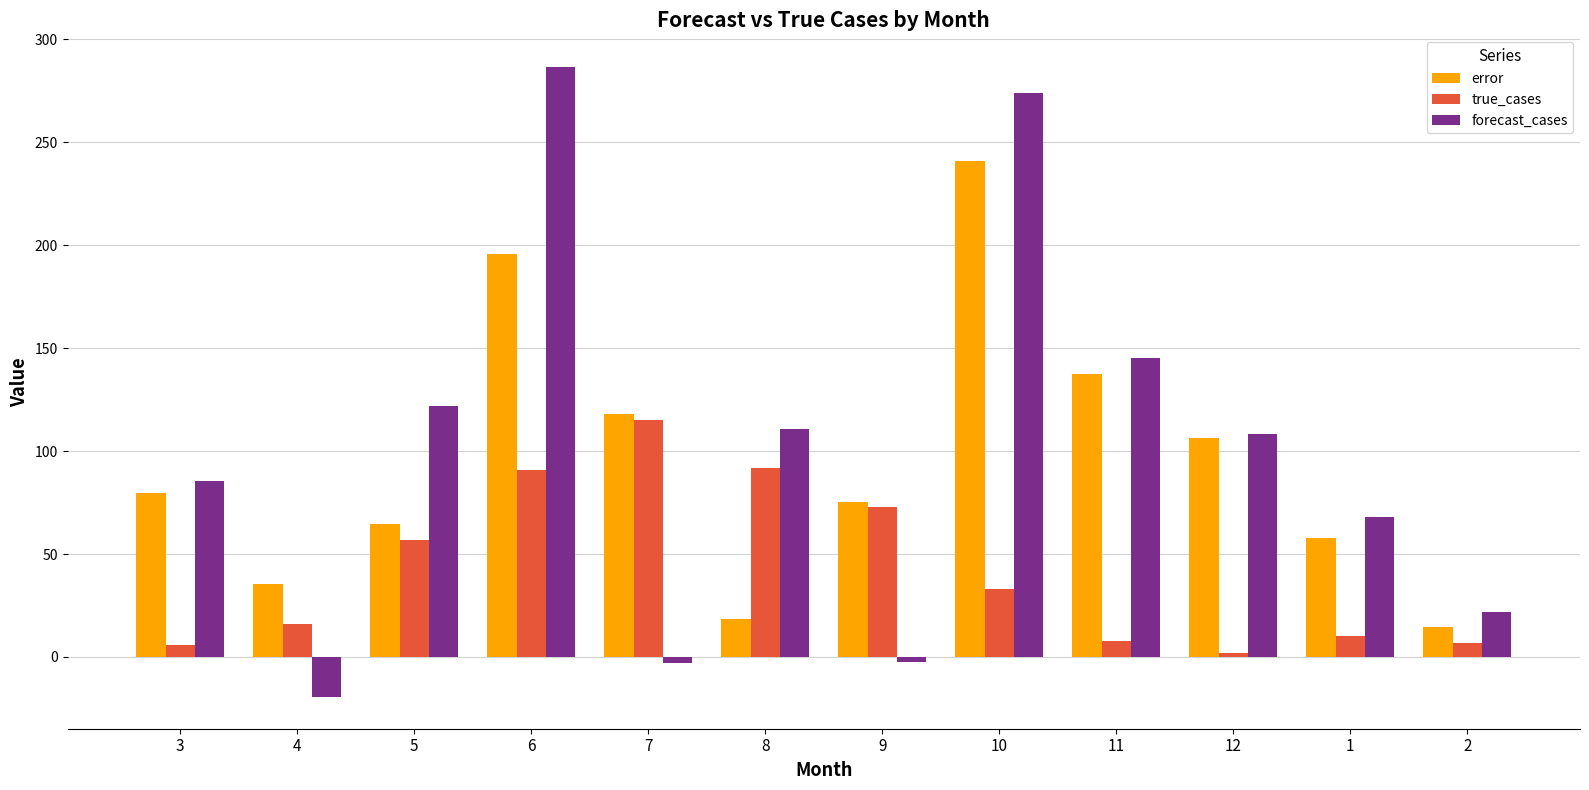

What is the minimum value for error?

14.7